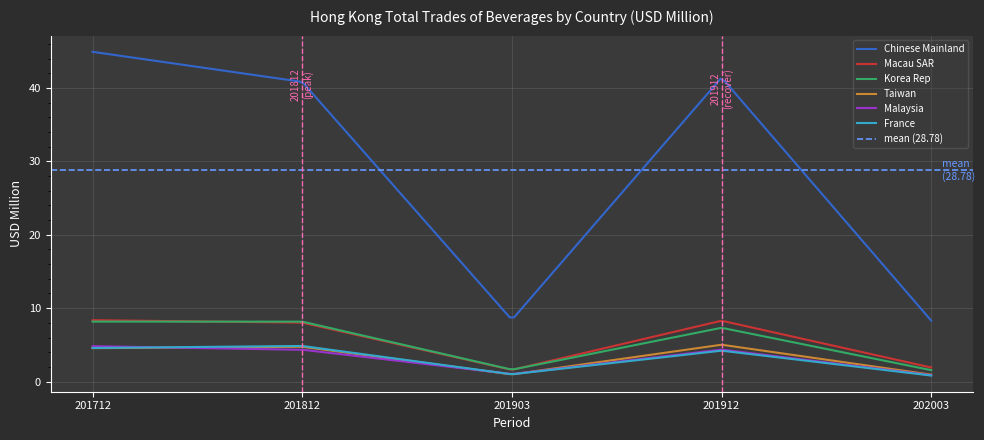

Is it true that Macau SAR equals 1.9 at 202003?

True